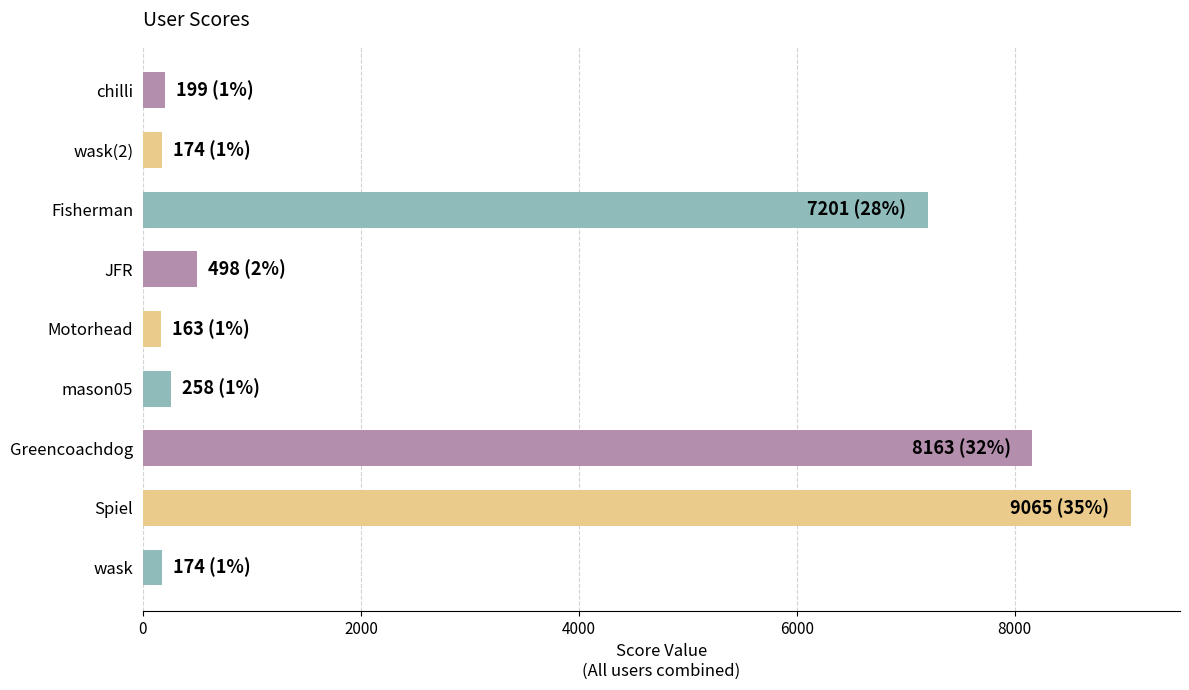

Between mason05 and JFR, which is larger?

JFR